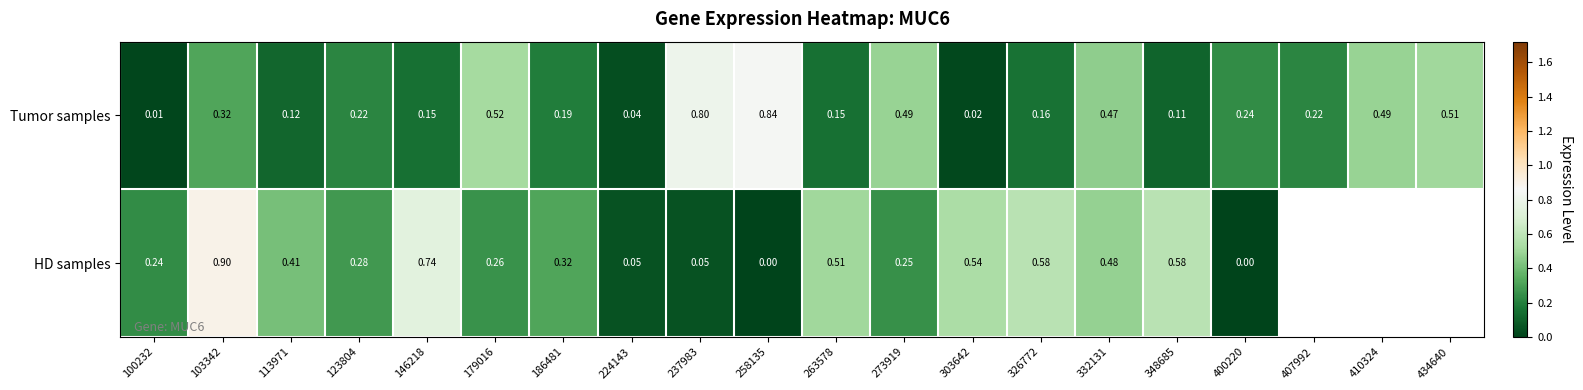

Is the value of Tumor samples at 348685 greater than the value of HD samples at 237983?

Yes